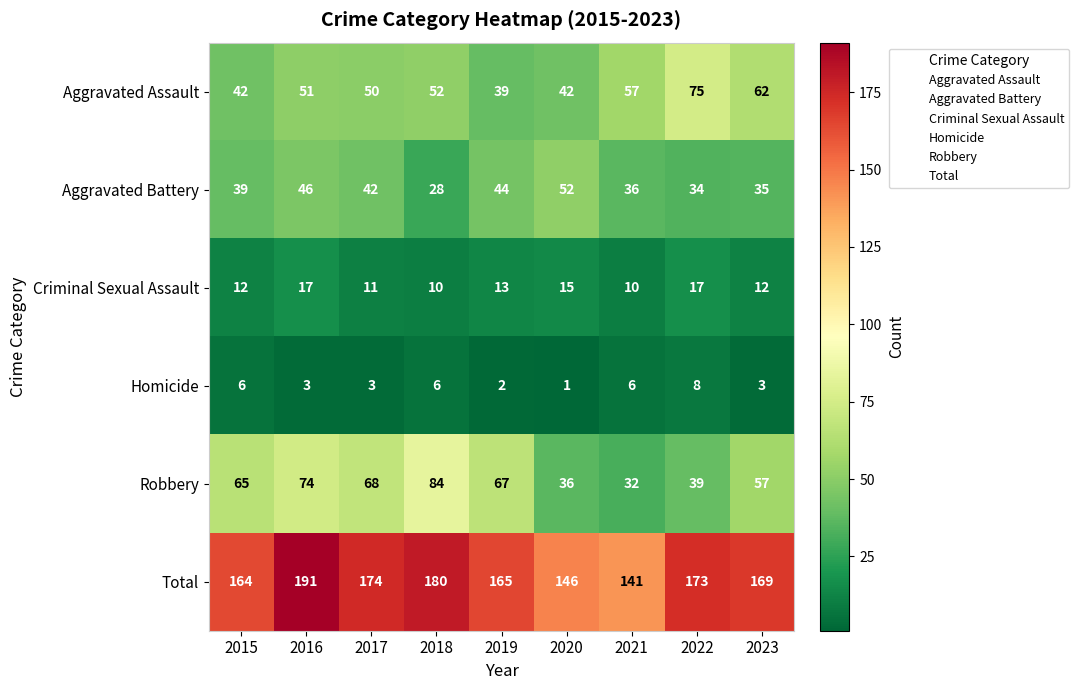

Between 2015 and 2023, which series saw the biggest shift?

Aggravated Assault